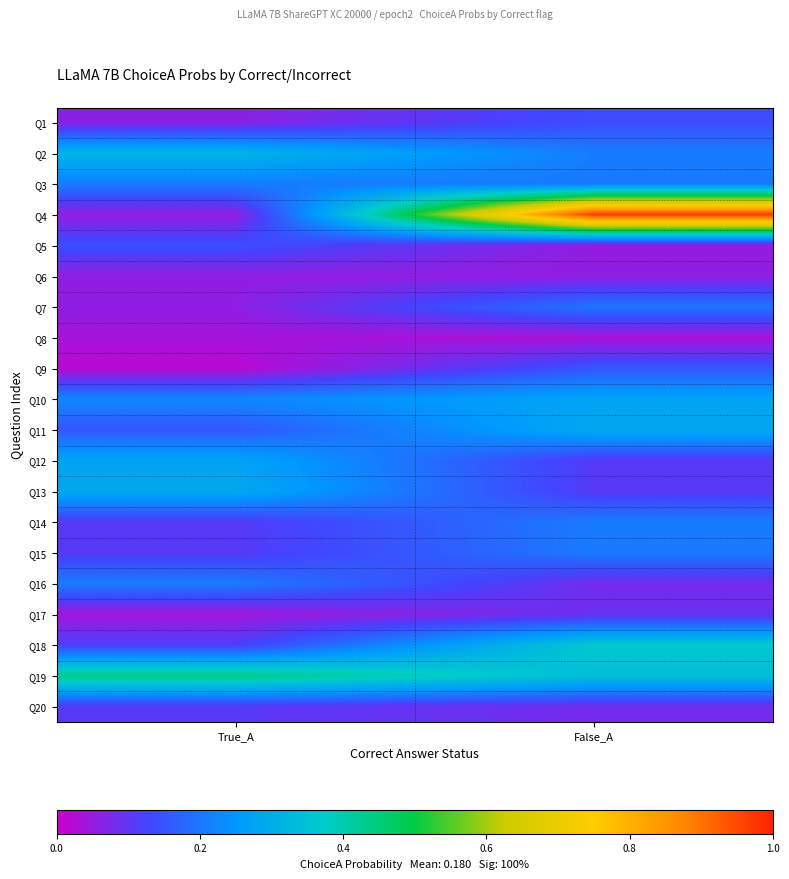

At which category is the sum across all series the highest?

False_A